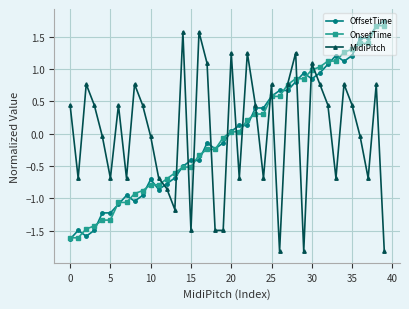

True or false: MidiPitch has more than 1 points higher than both neighbors.

True